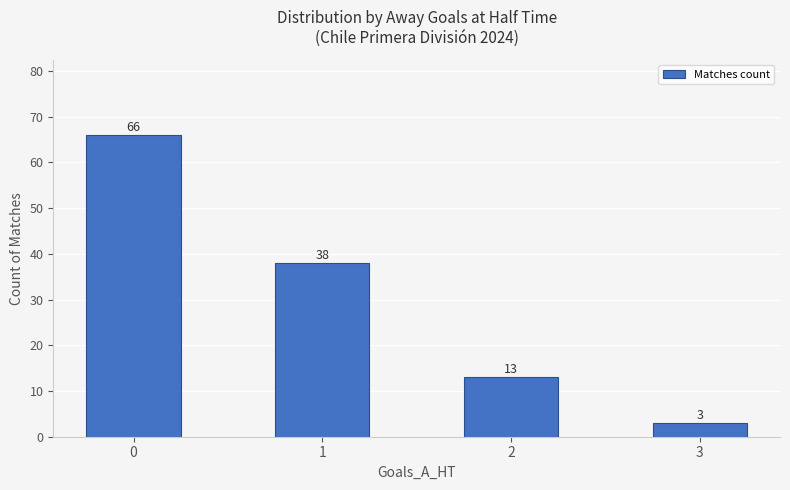

Rank the categories by value from lowest to highest.

3, 2, 1, 0